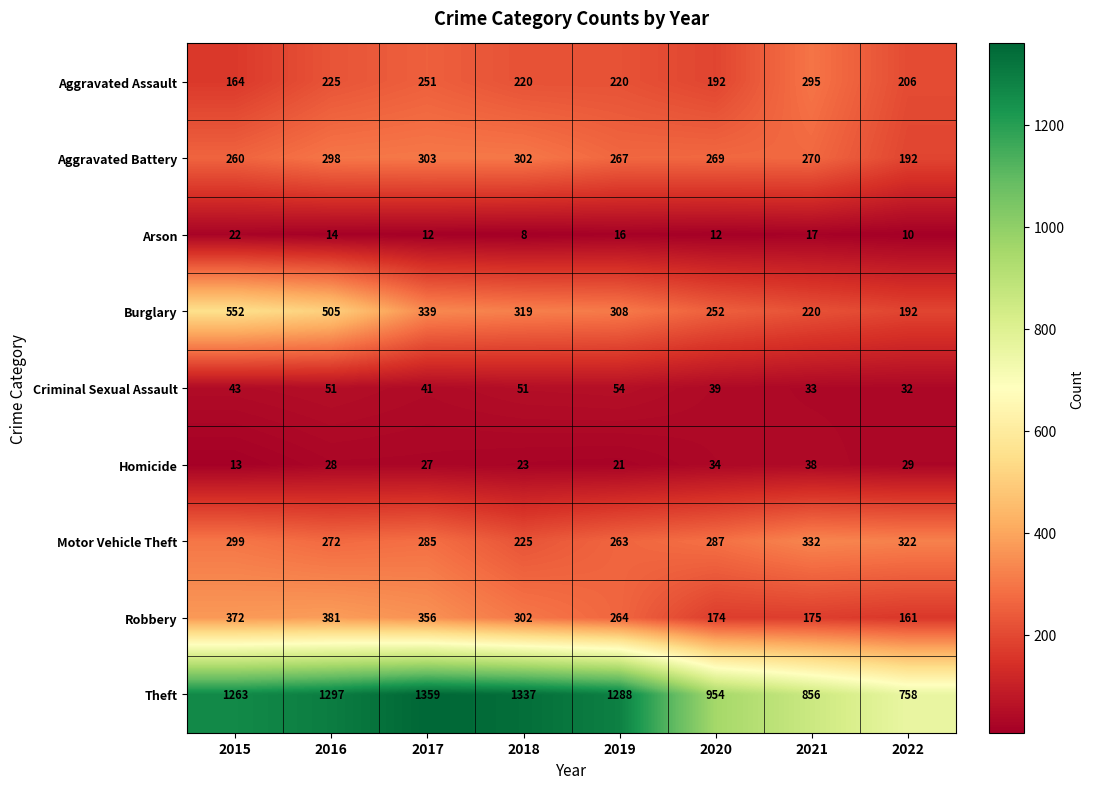

Which label corresponds to the smallest value in the chart?

2018